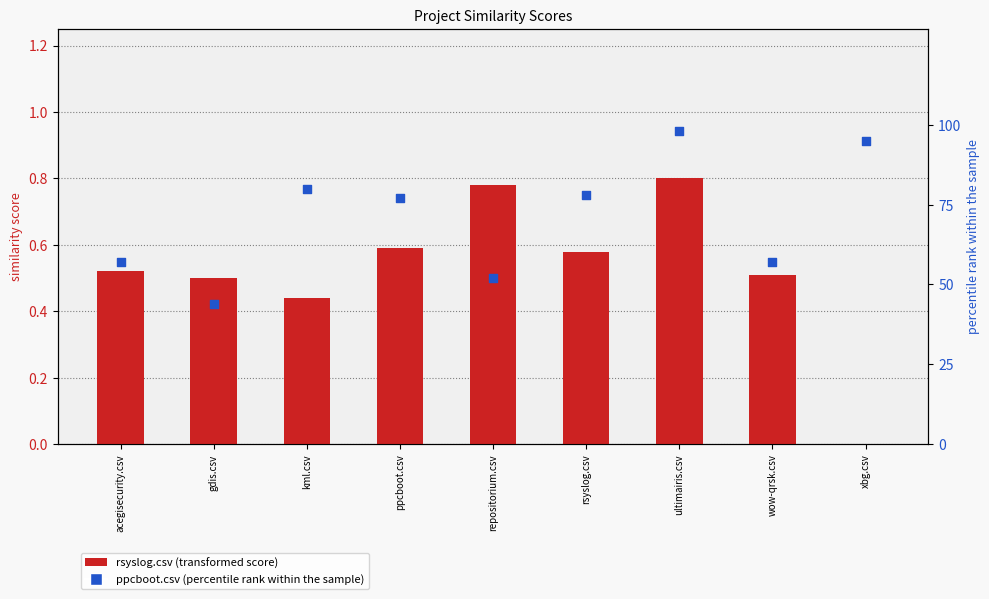

At which category is the sum across all series the highest?

ultimairis.csv